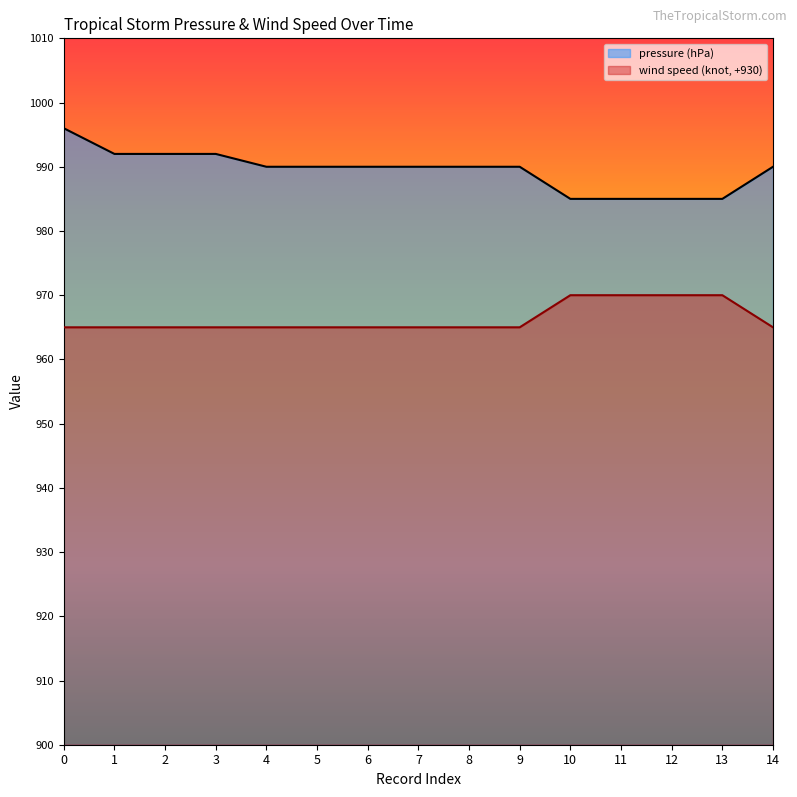

Reading right to left, extract all data points from this chart.

pressure (hPa): 990	985	985	985	985	990	990	990	990	990	990	992	992	992	996
wind speed (knot): 965	970	970	970	970	965	965	965	965	965	965	965	965	965	965